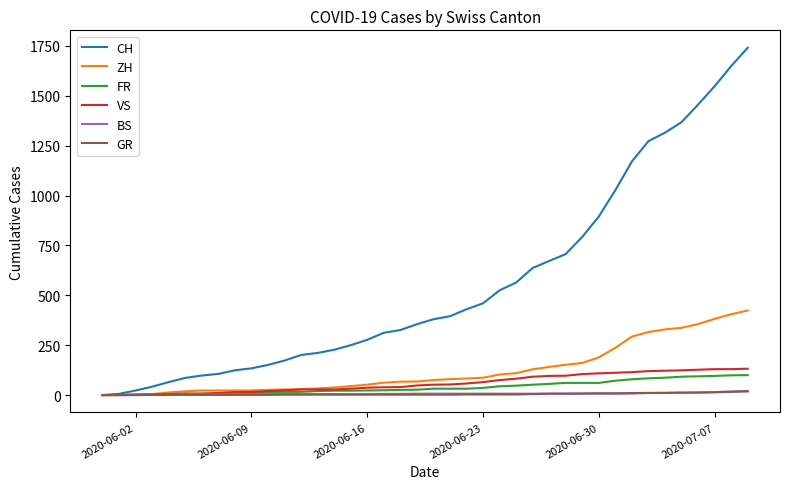

Which series has the largest range (max minus min)?

CH